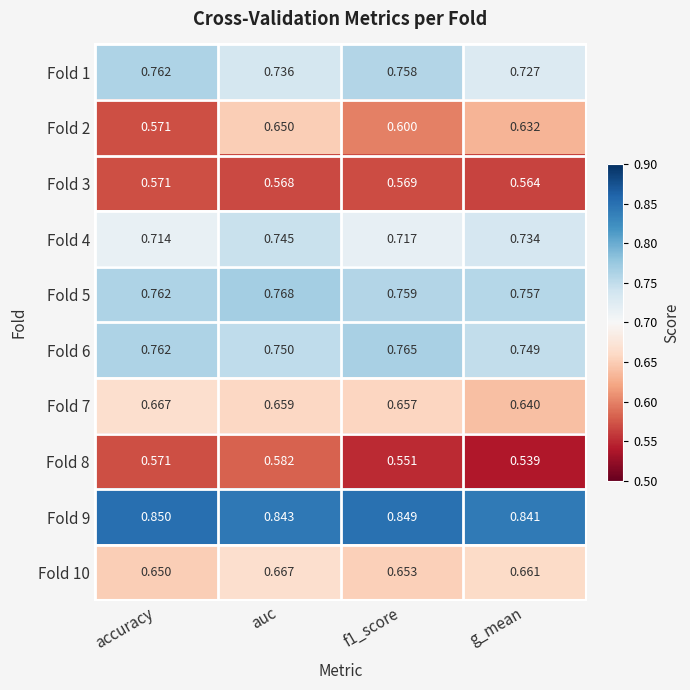

Where is Fold 5 nearest to the value 0?

g_mean